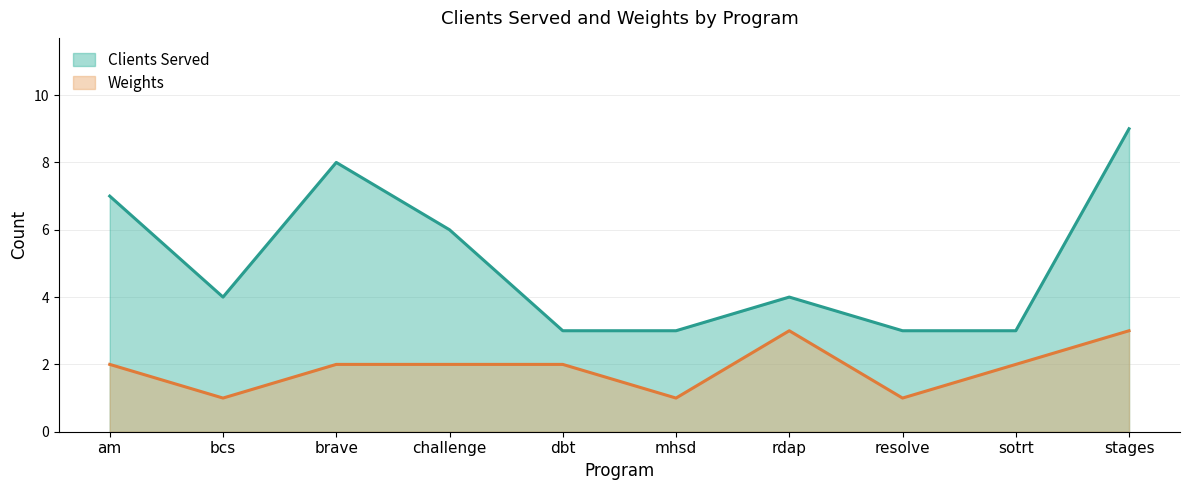

How many interior local valleys does the Clients Served series have?

1